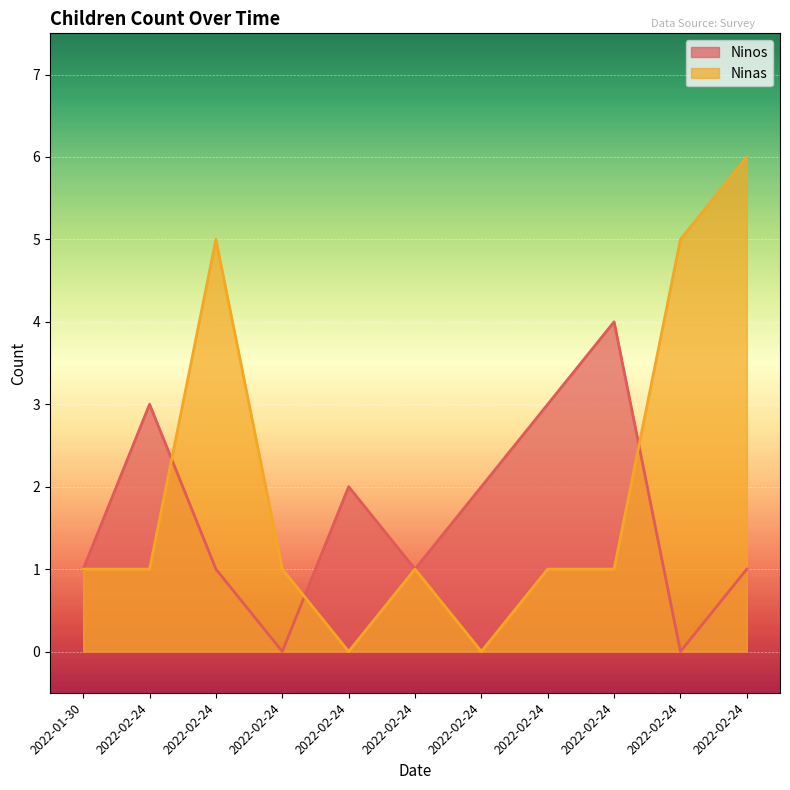

Between which two adjacent categories do Ninos and Ninas first intersect?

2022-02-24 and 2022-02-24